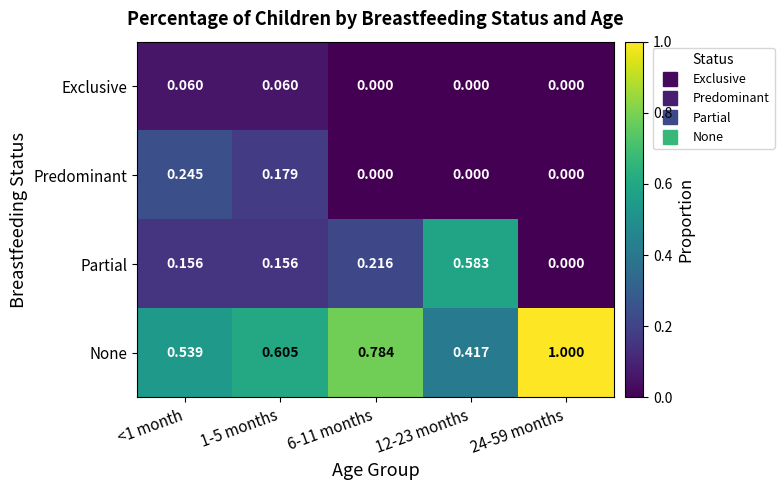

Is the value of Partial at <1 month greater than the value of Exclusive at 1-5 months?

Yes